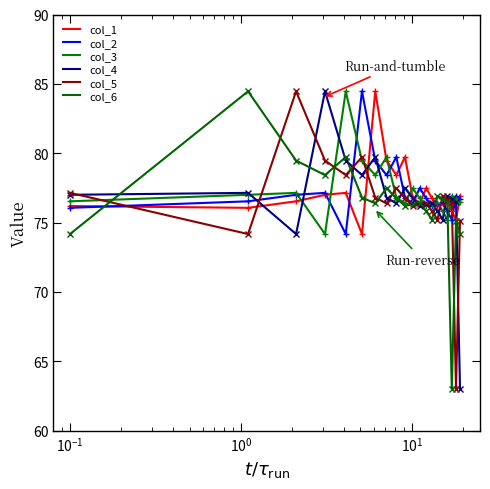

How many intersections are there between col_5 and col_2?

5